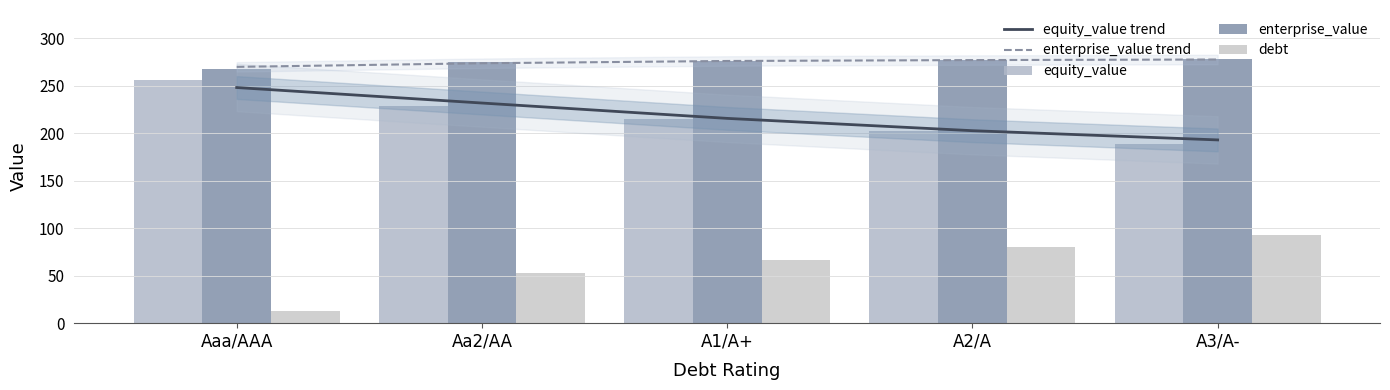

Reading left to right, list all the values displayed in this chart.

equity_value trend: 248.3	232.0	215.8	202.8	193.1
enterprise_value trend: 270.1	273.9	276.3	277.2	277.8
equity_value: 256.0	229.0	215.0	203.0	189.0
enterprise_value: 268.0	275.5	276.5	277.2	278.1
debt: 13.3	53.3	66.6	79.9	93.3